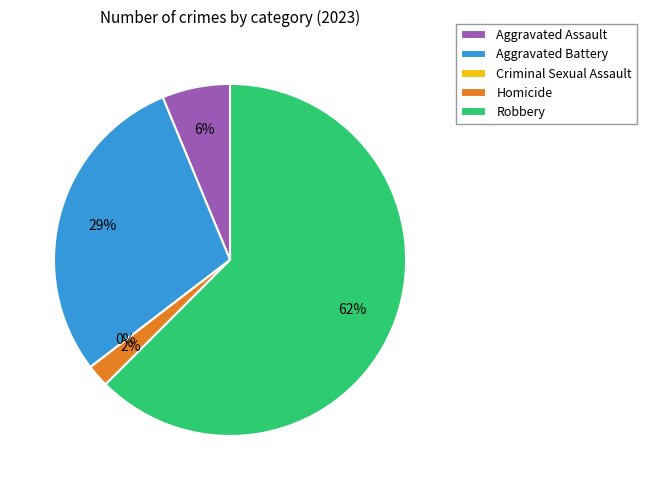

To the nearest percent, what is the combined percentage of Homicide and Aggravated Assault?

8%